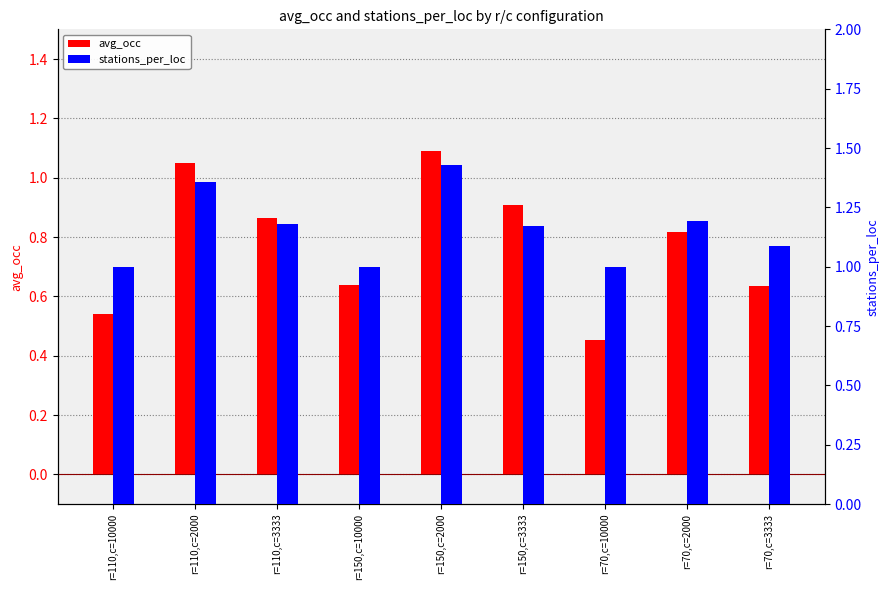

Which label corresponds to the smallest value in the chart?

r=70,c=10000